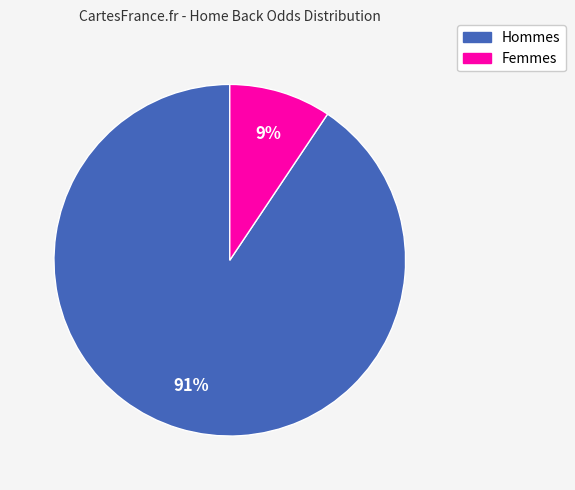

Which has a higher value, Hommes or Femmes?

Hommes